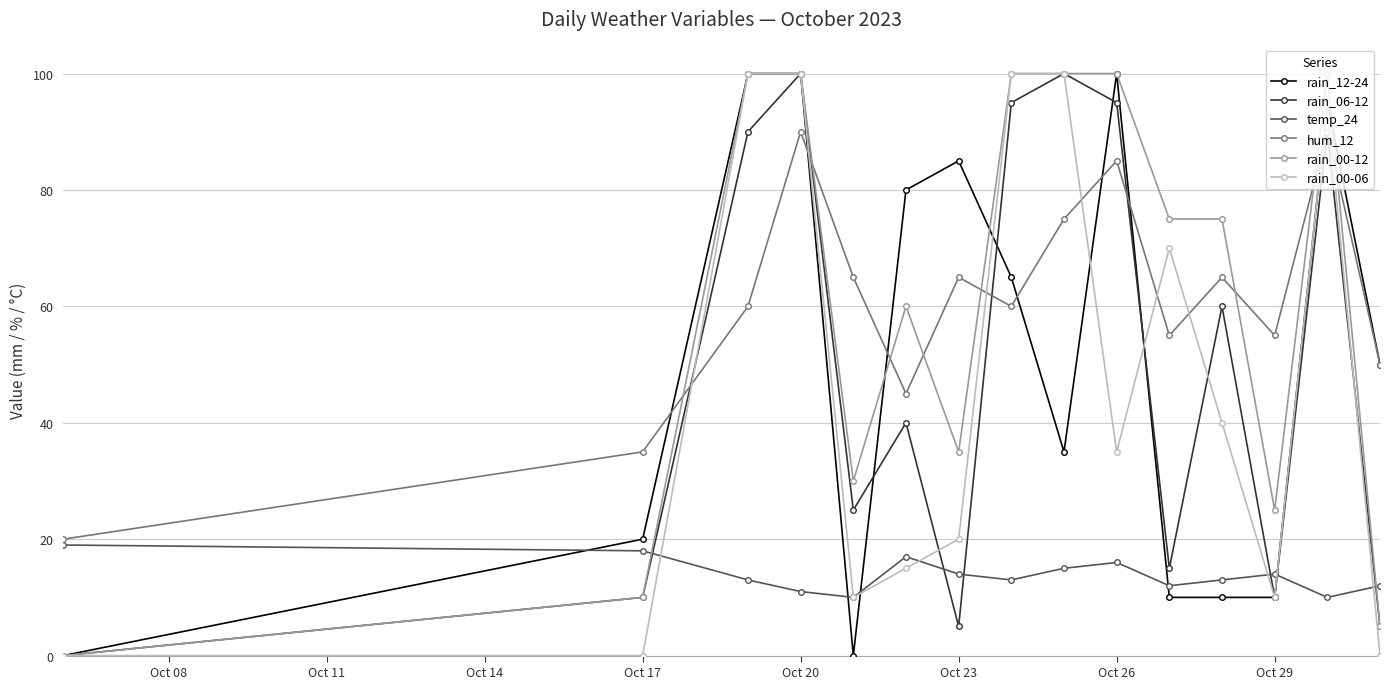

Which series ends up on top after the final intersection of rain_00-12 and hum_12?

hum_12